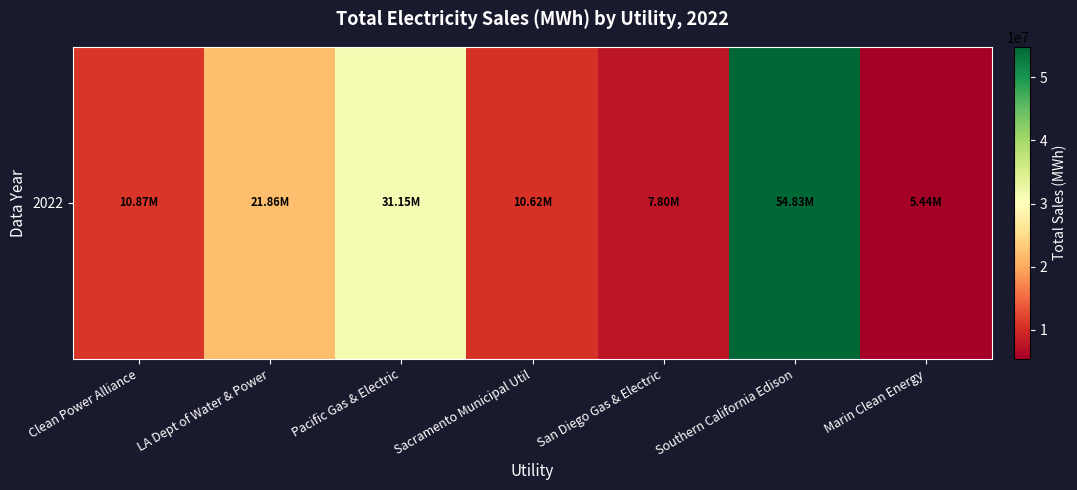

Is it true that the value at Marin Clean Energy is 5435426?

True